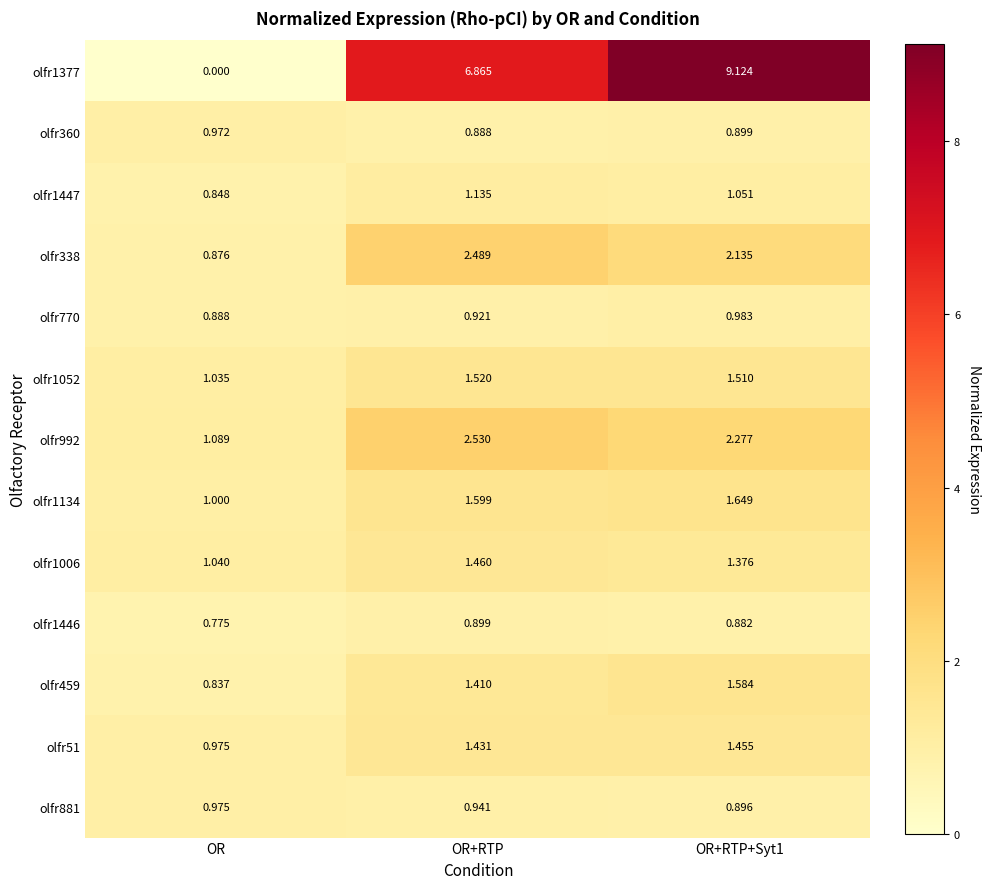

Is the value of olfr338 at OR greater than the value of olfr1052 at OR?

No